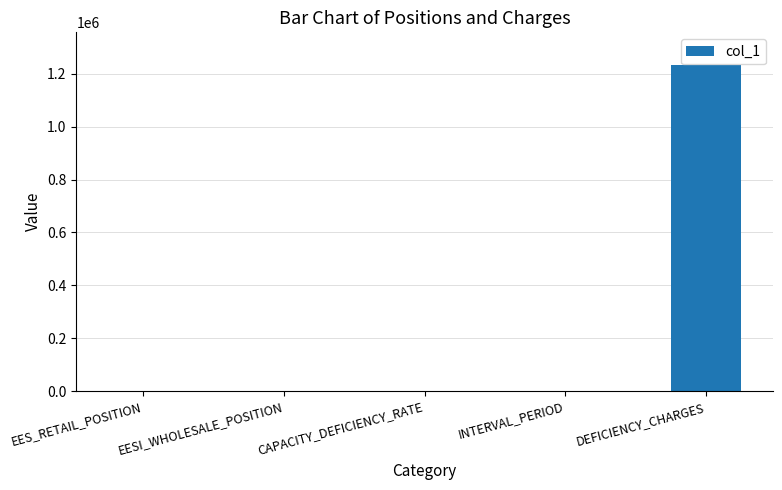

What is the ratio of the value at EESI_WHOLESALE_POSITION to the value at INTERVAL_PERIOD?

0.2